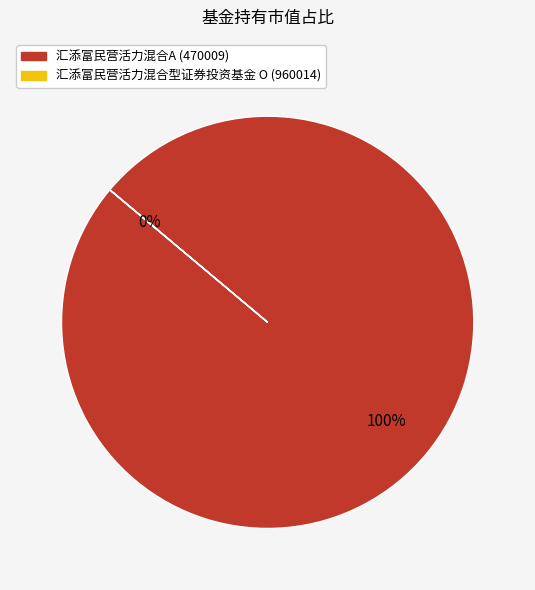

To the nearest percent, what portion does 汇添富民营活力混合A (470009) represent?

100%